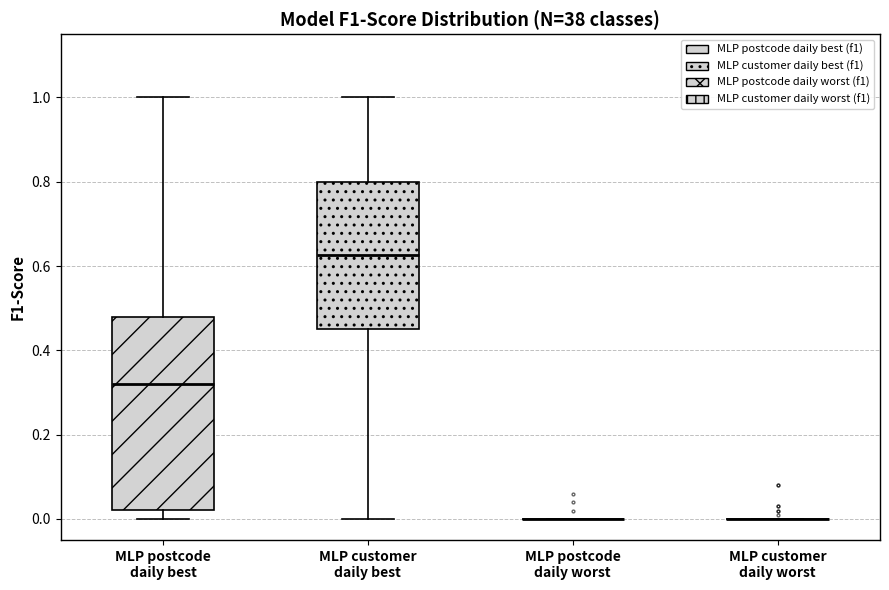

Reading left to right, transcribe this box plot: for each box, give where its median line is, the range the box spans, and where its two whiskers end, as read against the y-axis. The values are not printed on the chart, so give them approximately, as read against the axis.

MLP postcode daily best: median 0.32, box 0.02 to 0.48, whiskers 0.00 to 1.00
MLP customer daily best: median 0.62, box 0.46 to 0.80, whiskers 0.00 to 1.00
MLP postcode daily worst: box collapsed to a line at 0.00, whiskers 0.00 to 0.00
MLP customer daily worst: box collapsed to a line at 0.00, whiskers 0.00 to 0.00